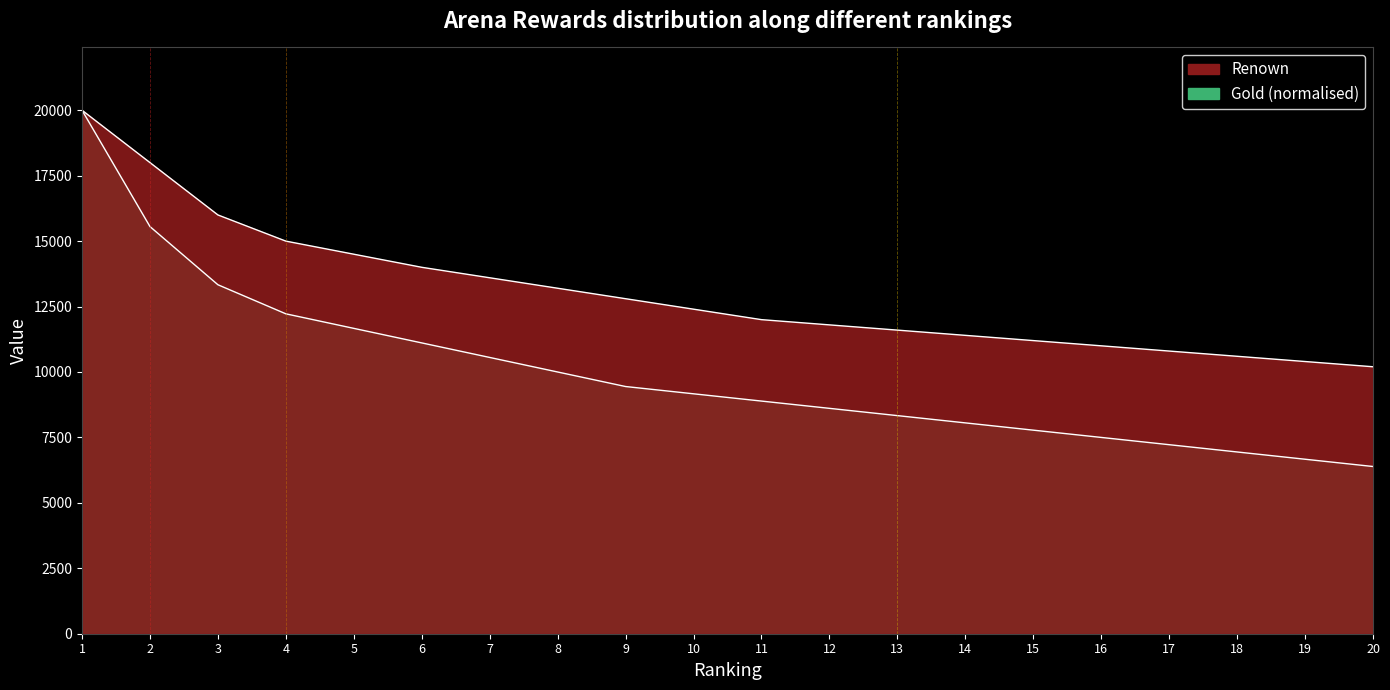

Rank the series at 12 from lowest to highest value.

gold, renown